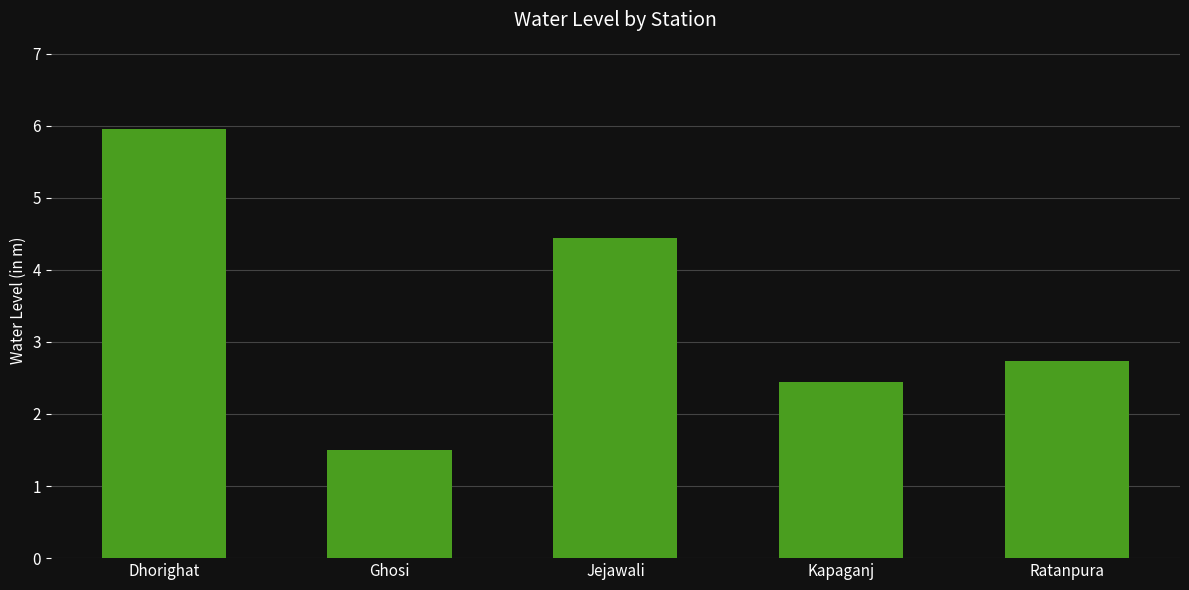

What is the label of the 4th bar from the right?

Ghosi